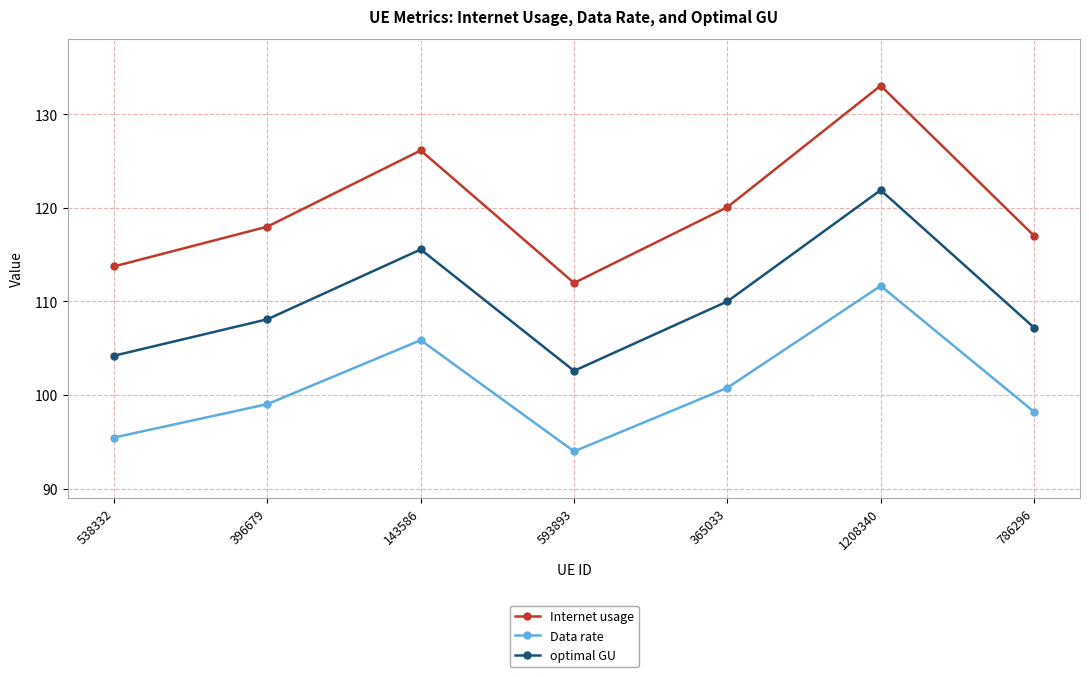

Which category has the highest value in the Internet usage series?

1208340